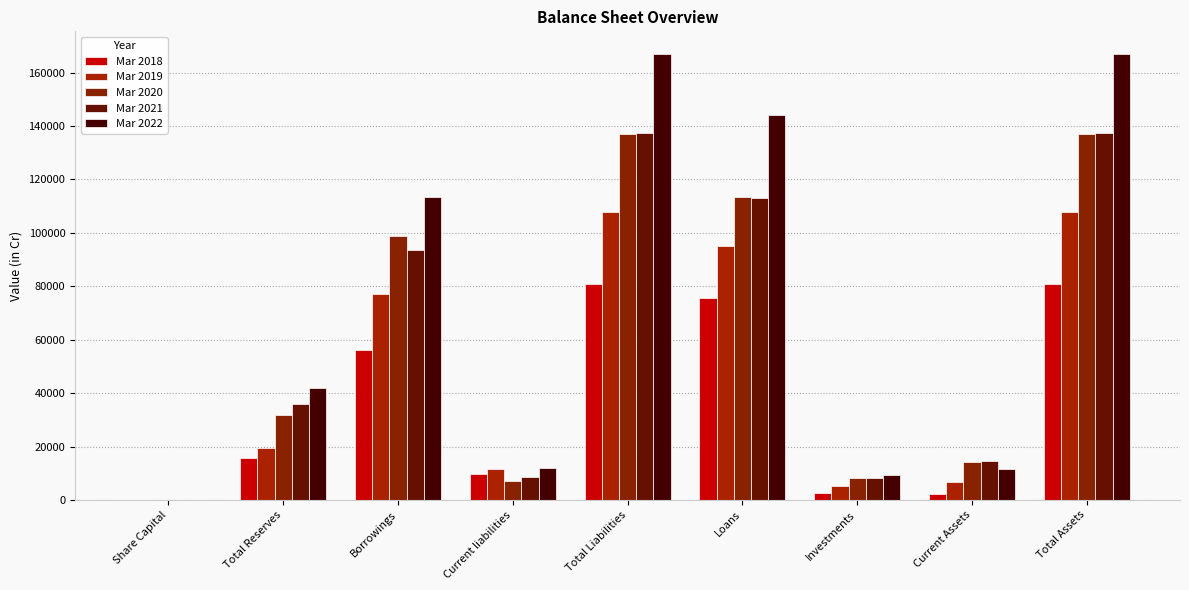

Does the chart contain stacked bars?

No